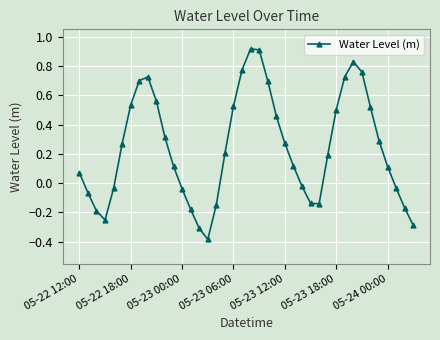

What is the minimum value shown in the chart?

-0.4